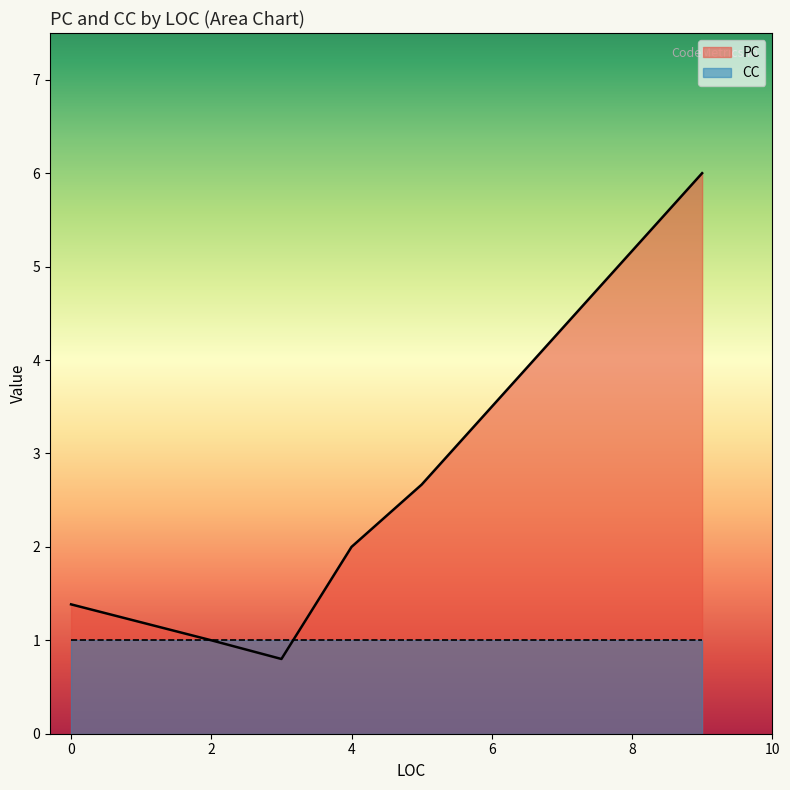

Rank the series by their maximum value, from lowest to highest.

CC, PC